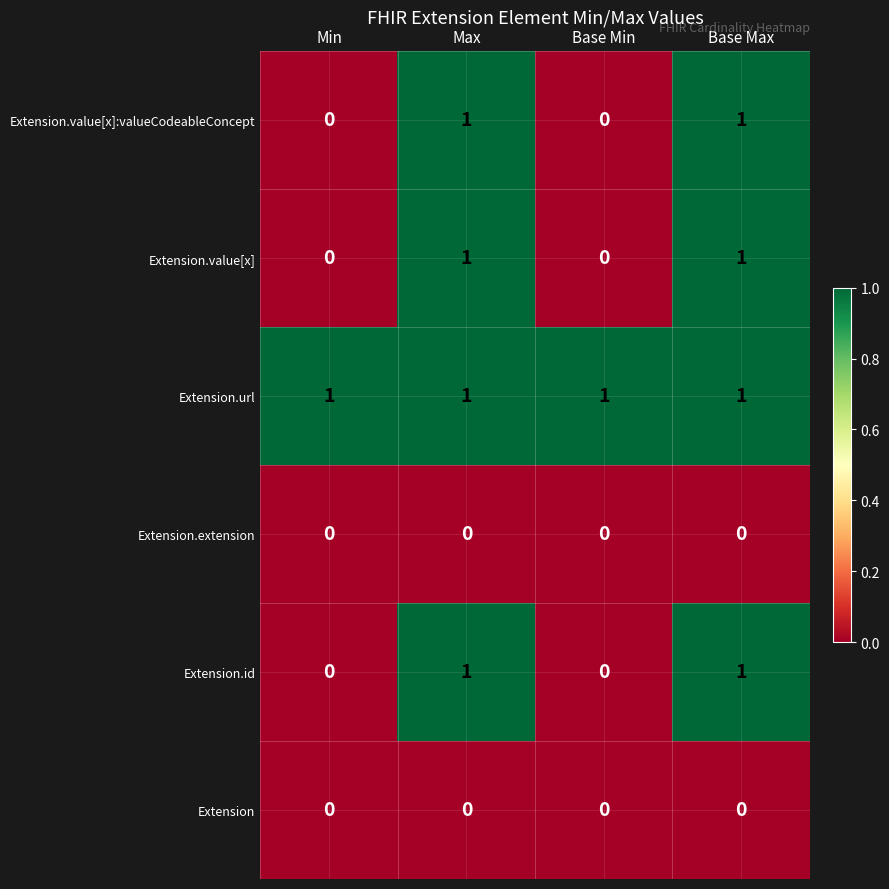

Which series has the largest total across all categories?

Extension.url